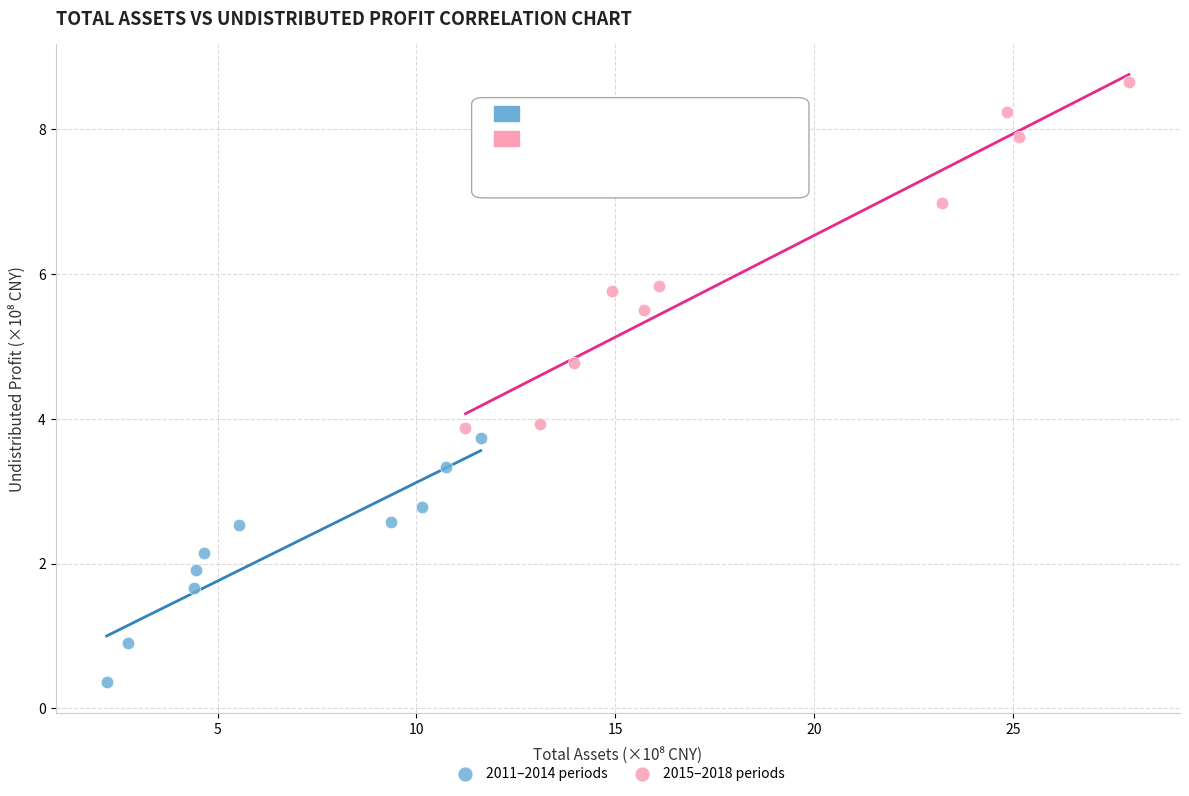

Which series has the largest Y range (max minus min)?

2015–2018 periods